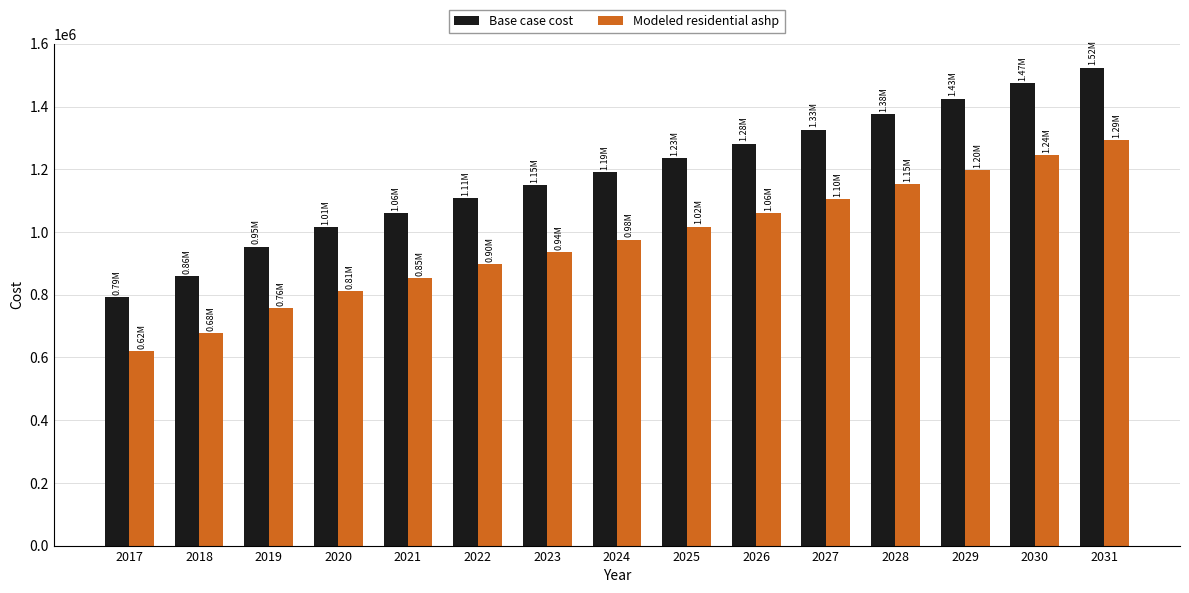

Which series has the largest range (max minus min)?

Base case cost